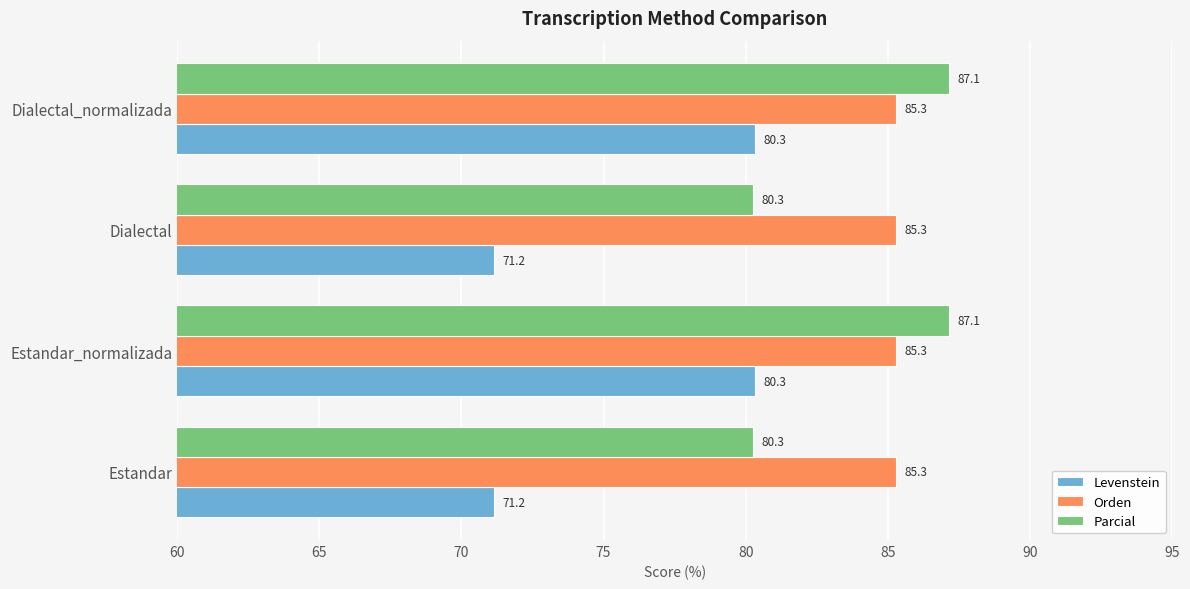

What is the average value of the Orden series?

85.3